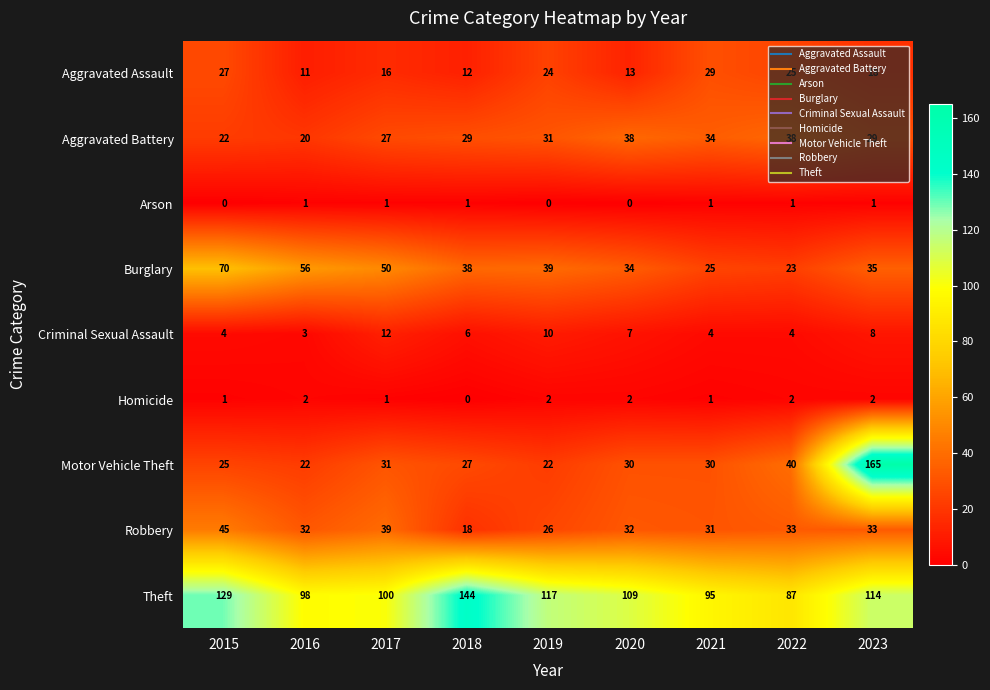

Read the Robbery value at 2018.

18